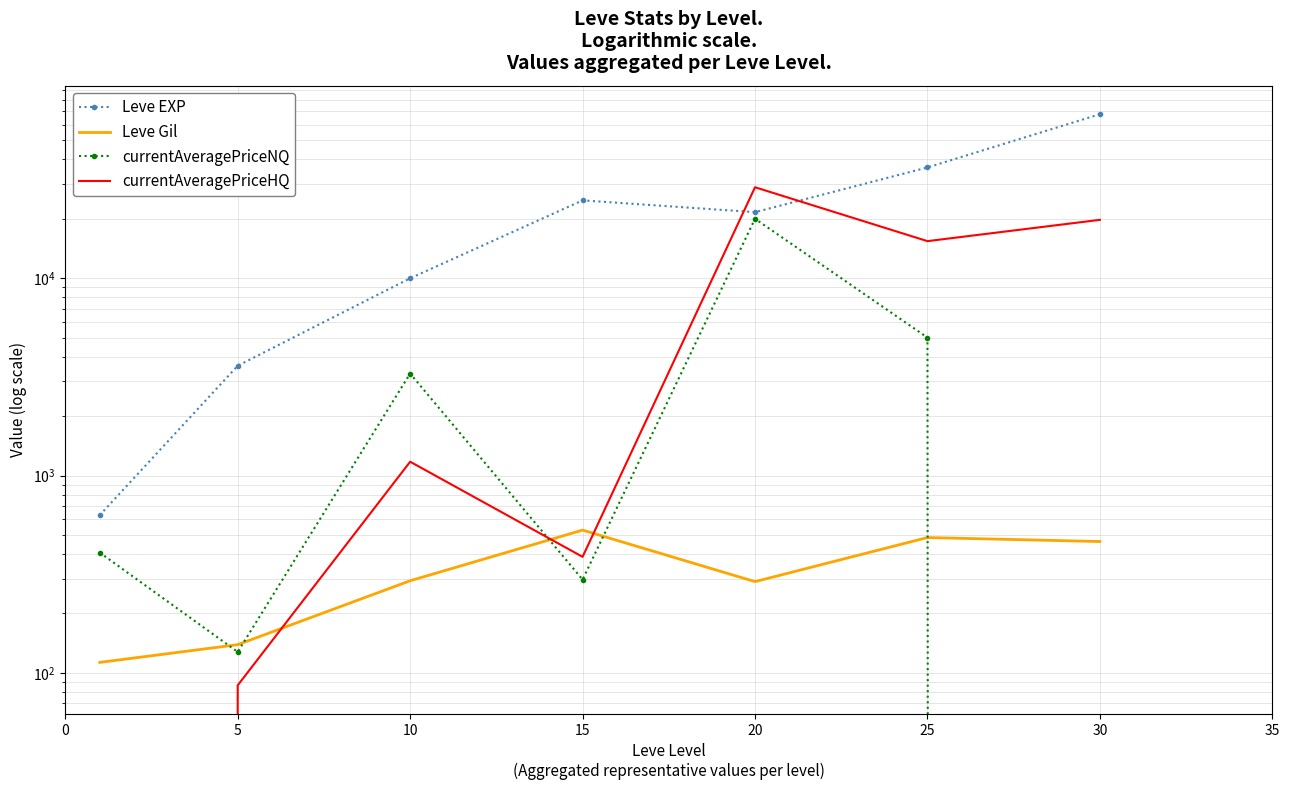

Is the value of currentAveragePriceNQ at 15 greater than the value of currentAveragePriceHQ at 20?

No